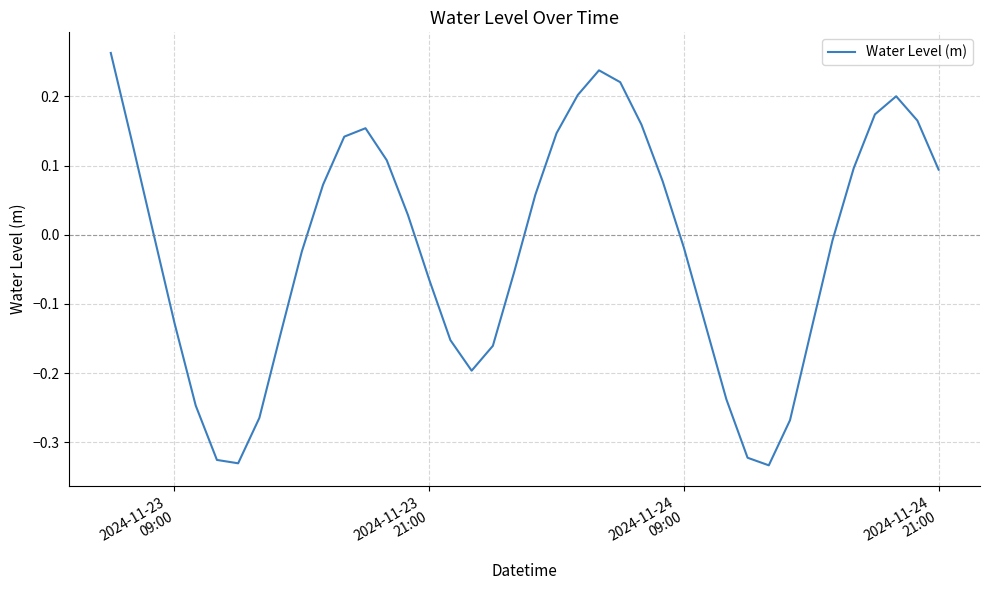

Reading left to right, what are all the values shown in this chart?

0.3	0.1	0.0	-0.1	-0.2	-0.3	-0.3	-0.3	-0.1	-0.0	0.1	0.1	0.2	0.1	0.0	-0.1	-0.2	-0.2	-0.2	-0.1	0.1	0.1	0.2	0.2	0.2	0.2	0.1	-0.0	-0.1	-0.2	-0.3	-0.3	-0.3	-0.1	-0.0	0.1	0.2	0.2	0.2	0.1